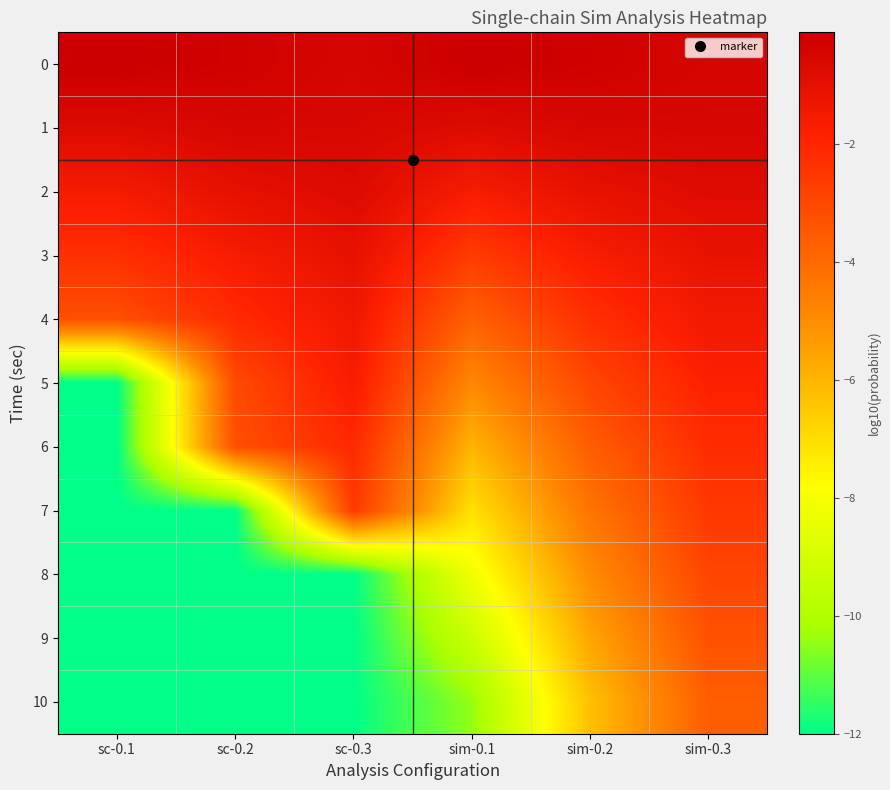

Reading right to left, transcribe all the data shown in this chart.

0: sim-0.3=-0.4	sim-0.2=-0.2	sim-0.1=-0.1	sc-0.3=-0.5	sc-0.2=-0.3	sc-0.1=-0.1
1: sim-0.3=-0.5	sim-0.2=-0.5	sim-0.1=-0.7	sc-0.3=-0.5	sc-0.2=-0.5	sc-0.1=-0.7
2: sim-0.3=-0.8	sim-0.2=-1.0	sim-0.1=-1.6	sc-0.3=-0.7	sc-0.2=-1.0	sc-0.1=-1.6
3: sim-0.3=-1.1	sim-0.2=-1.7	sim-0.1=-2.7	sc-0.3=-1.0	sc-0.2=-1.6	sc-0.1=-2.3
4: sim-0.3=-1.5	sim-0.2=-2.3	sim-0.1=-3.7	sc-0.3=-1.4	sc-0.2=-2.1	sc-0.1=-3.2
5: sim-0.3=-1.8	sim-0.2=-3.0	sim-0.1=-4.9	sc-0.3=-1.6	sc-0.2=-3.1	sc-0.1=-12.0
6: sim-0.3=-2.2	sim-0.2=-3.6	sim-0.1=-6.0	sc-0.3=-2.1	sc-0.2=-3.2	sc-0.1=-12.0
7: sim-0.3=-2.6	sim-0.2=-4.3	sim-0.1=-7.1	sc-0.3=-2.6	sc-0.2=-12.0	sc-0.1=-12.0
8: sim-0.3=-2.9	sim-0.2=-4.9	sim-0.1=-8.2	sc-0.3=-12.0	sc-0.2=-12.0	sc-0.1=-12.0
9: sim-0.3=-3.3	sim-0.2=-5.6	sim-0.1=-9.3	sc-0.3=-12.0	sc-0.2=-12.0	sc-0.1=-12.0
10: sim-0.3=-3.6	sim-0.2=-6.3	sim-0.1=-10.4	sc-0.3=-12.0	sc-0.2=-12.0	sc-0.1=-12.0